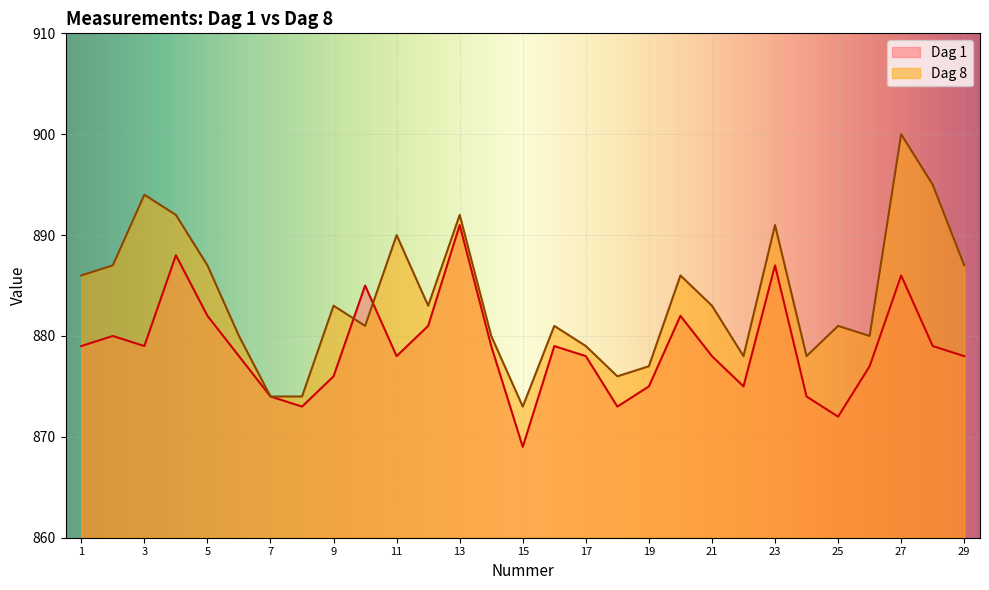

What is the difference between the highest and lowest values at 8?

1